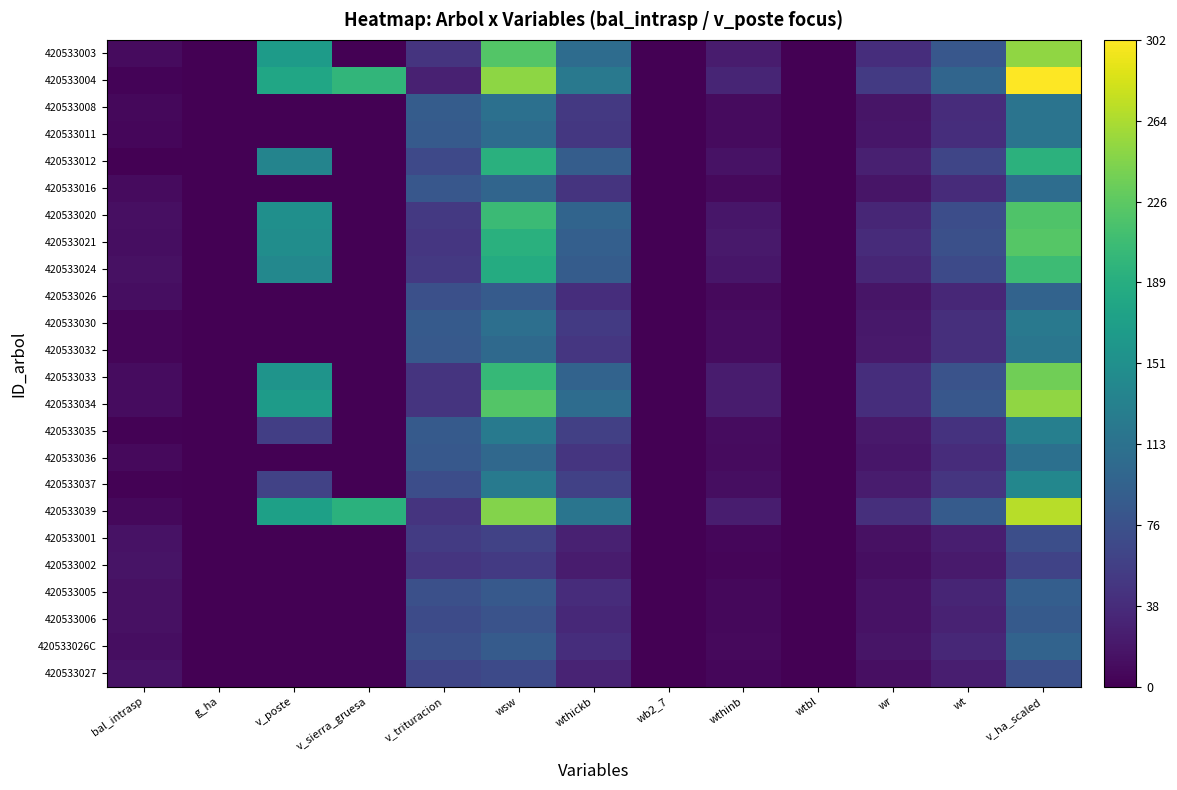

Reading right to left, list all the values displayed in this chart.

420533003: v_ha_scaled=252.1	wt=81.9	wr=39.9	wtbl=0.0	wthinb=23.5	wb2_7=0.0	wthickb=106.7	wsw=220.7	v_trituracion=45.8	v_sierra_gruesa=0.0	v_poste=165.4	g_ha=0.0	bal_intrasp=9.0
420533004: v_ha_scaled=302.5	wt=98.0	wr=51.3	wtbl=0.0	wthinb=31.4	wb2_7=0.0	wthickb=121.8	wsw=251.0	v_trituracion=28.2	v_sierra_gruesa=198.6	v_poste=178.4	g_ha=0.0	bal_intrasp=3.0
420533008: v_ha_scaled=115.7	wt=38.9	wr=17.6	wtbl=0.0	wthinb=8.5	wb2_7=0.0	wthickb=50.7	wsw=111.0	v_trituracion=87.5	v_sierra_gruesa=0.0	v_poste=0.0	g_ha=0.0	bal_intrasp=6.1
420533011: v_ha_scaled=116.1	wt=39.4	wr=18.8	wtbl=0.0	wthinb=9.0	wb2_7=0.0	wthickb=49.0	wsw=105.4	v_trituracion=86.0	v_sierra_gruesa=0.0	v_poste=0.0	g_ha=0.0	bal_intrasp=5.4
420533012: v_ha_scaled=194.6	wt=62.9	wr=27.0	wtbl=0.0	wthinb=15.2	wb2_7=0.0	wthickb=89.4	wsw=192.0	v_trituracion=66.4	v_sierra_gruesa=0.0	v_poste=136.2	g_ha=0.0	bal_intrasp=0.0
420533016: v_ha_scaled=107.9	wt=36.7	wr=17.4	wtbl=0.0	wthinb=8.2	wb2_7=0.0	wthickb=45.6	wsw=98.8	v_trituracion=82.1	v_sierra_gruesa=0.0	v_poste=0.0	g_ha=0.0	bal_intrasp=8.3
420533020: v_ha_scaled=219.3	wt=71.2	wr=32.5	wtbl=0.0	wthinb=18.6	wb2_7=0.0	wthickb=97.0	wsw=205.4	v_trituracion=50.1	v_sierra_gruesa=0.0	v_poste=149.9	g_ha=0.0	bal_intrasp=12.4
420533021: v_ha_scaled=222.9	wt=73.3	wr=37.3	wtbl=0.0	wthinb=21.1	wb2_7=0.0	wthickb=91.2	wsw=192.2	v_trituracion=47.8	v_sierra_gruesa=0.0	v_poste=148.1	g_ha=0.0	bal_intrasp=11.7
420533024: v_ha_scaled=207.0	wt=67.9	wr=32.5	wtbl=0.0	wthinb=18.2	wb2_7=0.0	wthickb=88.5	wsw=185.6	v_trituracion=50.1	v_sierra_gruesa=0.0	v_poste=140.8	g_ha=0.0	bal_intrasp=13.6
420533026: v_ha_scaled=96.7	wt=33.3	wr=16.6	wtbl=0.0	wthinb=7.5	wb2_7=0.0	wthickb=39.4	wsw=86.1	v_trituracion=74.0	v_sierra_gruesa=0.0	v_poste=0.0	g_ha=0.0	bal_intrasp=11.1
420533030: v_ha_scaled=121.8	wt=41.2	wr=19.8	wtbl=0.0	wthinb=9.6	wb2_7=0.0	wthickb=51.2	wsw=109.9	v_trituracion=85.6	v_sierra_gruesa=0.0	v_poste=0.0	g_ha=0.0	bal_intrasp=3.8
420533032: v_ha_scaled=118.1	wt=40.3	wr=20.4	wtbl=0.0	wthinb=9.7	wb2_7=0.0	wthickb=47.7	wsw=102.7	v_trituracion=83.8	v_sierra_gruesa=0.0	v_poste=0.0	g_ha=0.0	bal_intrasp=4.6
420533033: v_ha_scaled=237.0	wt=77.7	wr=39.8	wtbl=0.0	wthinb=22.8	wb2_7=0.0	wthickb=96.7	wsw=202.7	v_trituracion=46.0	v_sierra_gruesa=0.0	v_poste=156.3	g_ha=0.0	bal_intrasp=10.4
420533034: v_ha_scaled=252.1	wt=81.9	wr=39.9	wtbl=0.0	wthinb=23.5	wb2_7=0.0	wthickb=106.7	wsw=220.7	v_trituracion=45.8	v_sierra_gruesa=0.0	v_poste=165.4	g_ha=0.0	bal_intrasp=9.7
420533035: v_ha_scaled=130.8	wt=43.8	wr=20.1	wtbl=0.0	wthinb=10.0	wb2_7=0.0	wthickb=57.0	wsw=123.8	v_trituracion=85.4	v_sierra_gruesa=0.0	v_poste=56.4	g_ha=0.0	bal_intrasp=2.1
420533036: v_ha_scaled=111.3	wt=37.8	wr=18.0	wtbl=0.0	wthinb=8.5	wb2_7=0.0	wthickb=47.0	wsw=101.5	v_trituracion=83.6	v_sierra_gruesa=0.0	v_poste=0.0	g_ha=0.0	bal_intrasp=7.6
420533037: v_ha_scaled=140.3	wt=47.2	wr=23.0	wtbl=0.0	wthinb=11.5	wb2_7=0.0	wthickb=58.7	wsw=124.6	v_trituracion=71.3	v_sierra_gruesa=0.0	v_poste=59.6	g_ha=0.0	bal_intrasp=1.2
420533039: v_ha_scaled=269.1	wt=86.5	wr=40.3	wtbl=0.0	wthinb=24.4	wb2_7=0.0	wthickb=117.9	wsw=246.0	v_trituracion=45.9	v_sierra_gruesa=192.7	v_poste=171.5	g_ha=0.0	bal_intrasp=6.9
420533001: v_ha_scaled=72.3	wt=25.5	wr=13.9	wtbl=0.0	wthinb=5.7	wb2_7=0.0	wthickb=27.2	wsw=60.0	v_trituracion=52.2	v_sierra_gruesa=0.0	v_poste=0.0	g_ha=0.0	bal_intrasp=14.7
420533002: v_ha_scaled=60.9	wt=21.6	wr=11.7	wtbl=0.0	wthinb=4.5	wb2_7=0.0	wthickb=23.1	wsw=51.6	v_trituracion=46.1	v_sierra_gruesa=0.0	v_poste=0.0	g_ha=0.0	bal_intrasp=15.7
420533005: v_ha_scaled=90.0	wt=30.8	wr=14.4	wtbl=0.0	wthinb=6.4	wb2_7=0.0	wthickb=38.4	wsw=84.1	v_trituracion=73.6	v_sierra_gruesa=0.0	v_poste=0.0	g_ha=0.0	bal_intrasp=13.0
420533006: v_ha_scaled=85.1	wt=29.4	wr=14.5	wtbl=0.0	wthinb=6.3	wb2_7=0.0	wthickb=34.9	wsw=76.9	v_trituracion=69.2	v_sierra_gruesa=0.0	v_poste=0.0	g_ha=0.0	bal_intrasp=14.2
420533026C: v_ha_scaled=96.7	wt=33.3	wr=16.6	wtbl=0.0	wthinb=7.5	wb2_7=0.0	wthickb=39.4	wsw=86.1	v_trituracion=74.0	v_sierra_gruesa=0.0	v_poste=0.0	g_ha=0.0	bal_intrasp=11.1
420533027: v_ha_scaled=73.2	wt=25.5	wr=12.3	wtbl=0.0	wthinb=5.2	wb2_7=0.0	wthickb=30.2	wsw=67.3	v_trituracion=63.7	v_sierra_gruesa=0.0	v_poste=0.0	g_ha=0.0	bal_intrasp=15.2